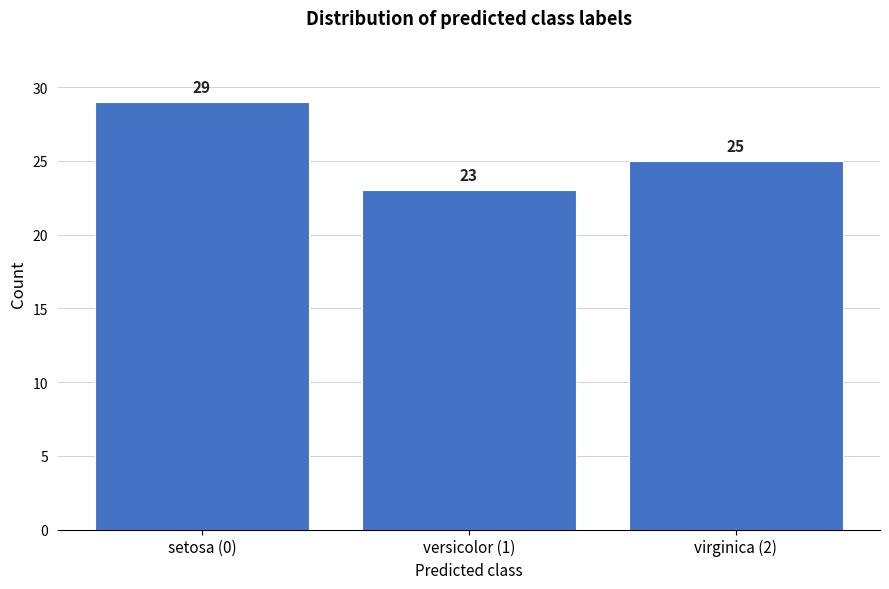

Reading left to right, list all the values displayed in this chart.

29	23	25